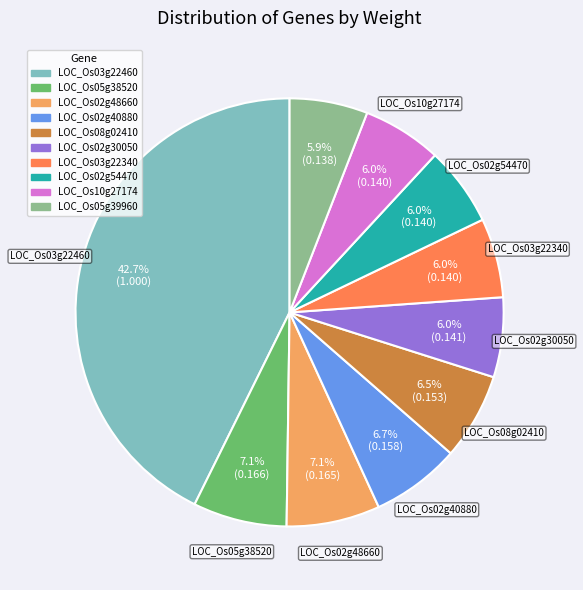

Is there any slice that represents more than half of the pie?

No